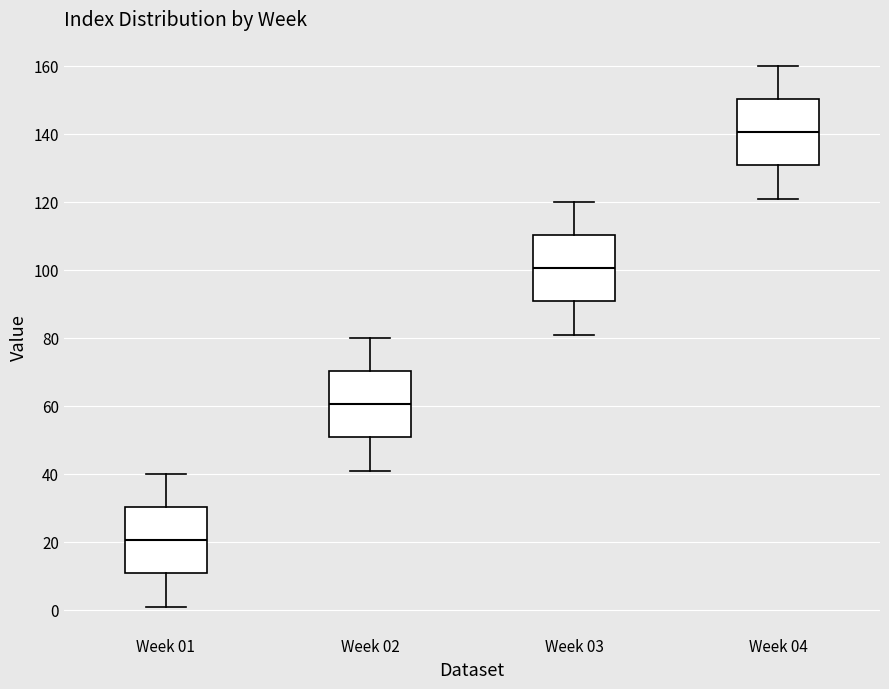

Reading left to right, transcribe this box plot: for each box, give where its median line is, the range the box spans, and where its two whiskers end, as read against the y-axis. The values are not printed on the chart, so give them approximately, as read against the axis.

Week 01: median 20, box 10 to 30, whiskers 2 to 40
Week 02: median 60, box 50 to 70, whiskers 42 to 80
Week 03: median 100, box 90 to 110, whiskers 82 to 120
Week 04: median 140, box 130 to 150, whiskers 122 to 160